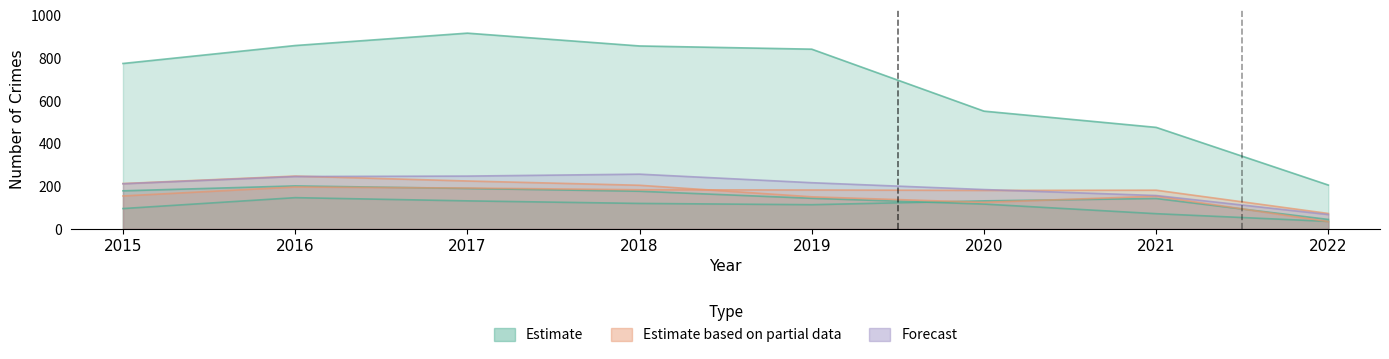

True or false: Motor Vehicle Theft has a value of 98 at 2020.

False